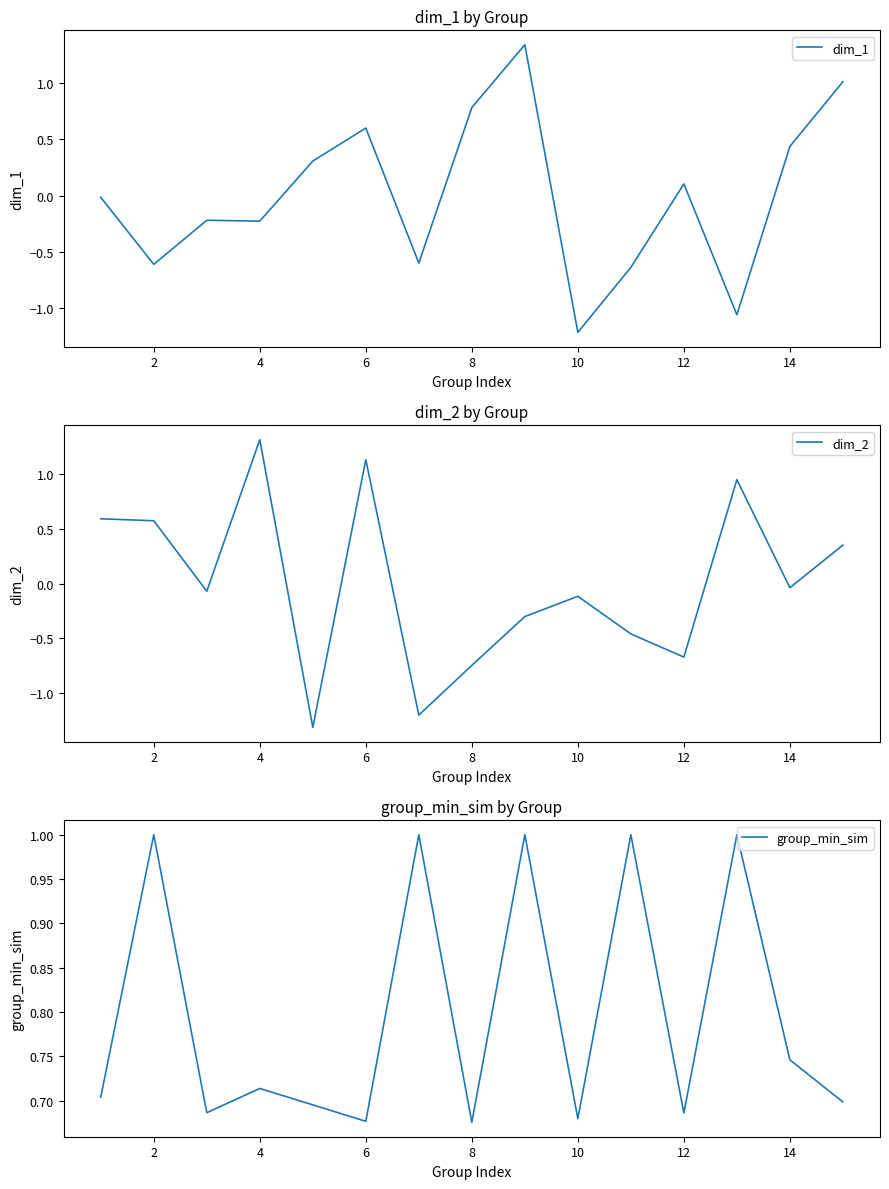

How many interior local valleys does the group_min_sim series have?

5